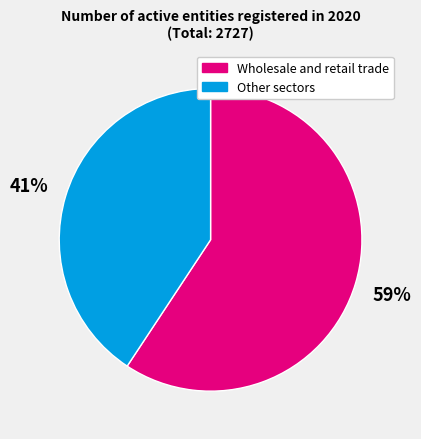

Is there any slice that represents more than half of the pie?

Yes